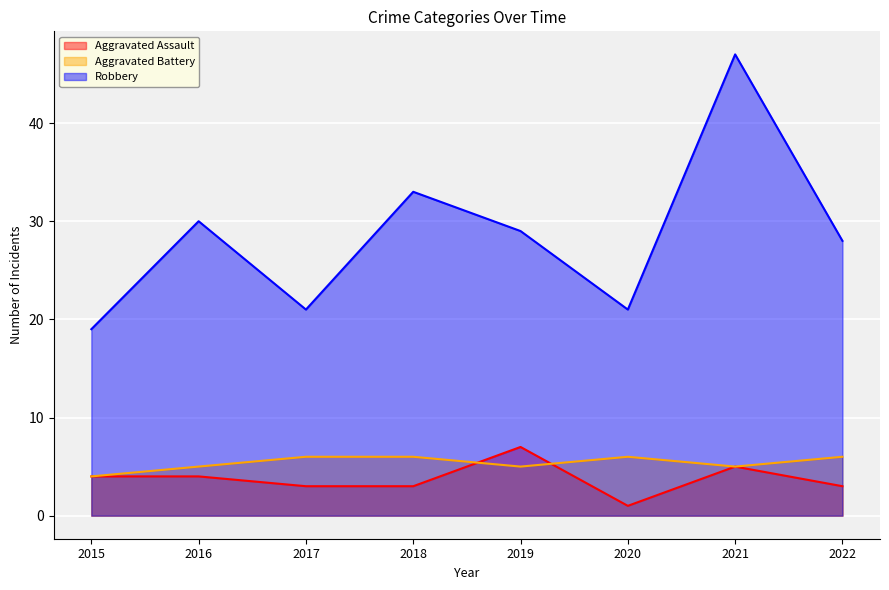

How many lines are shown in the chart?

3